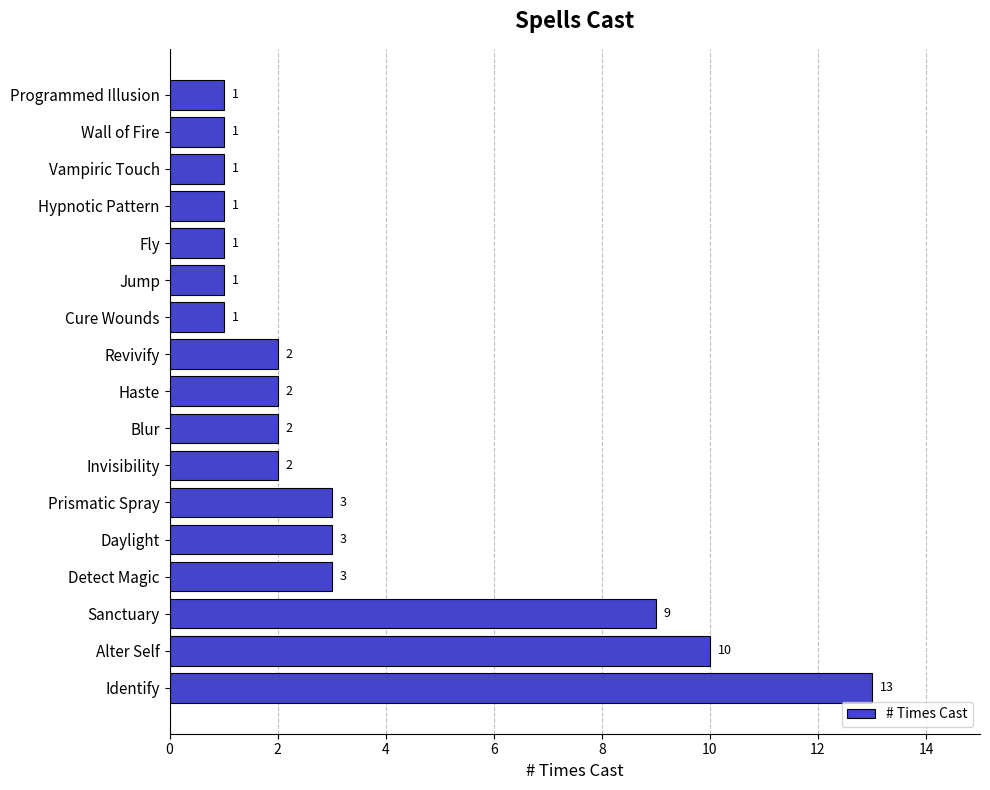

How many series are shown in this chart?

1